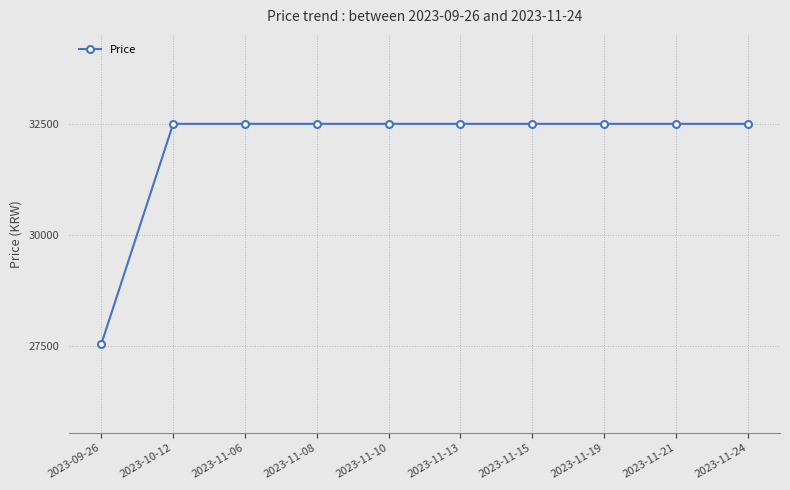

Read the value at 2023-11-13, to the nearest 100.

32500